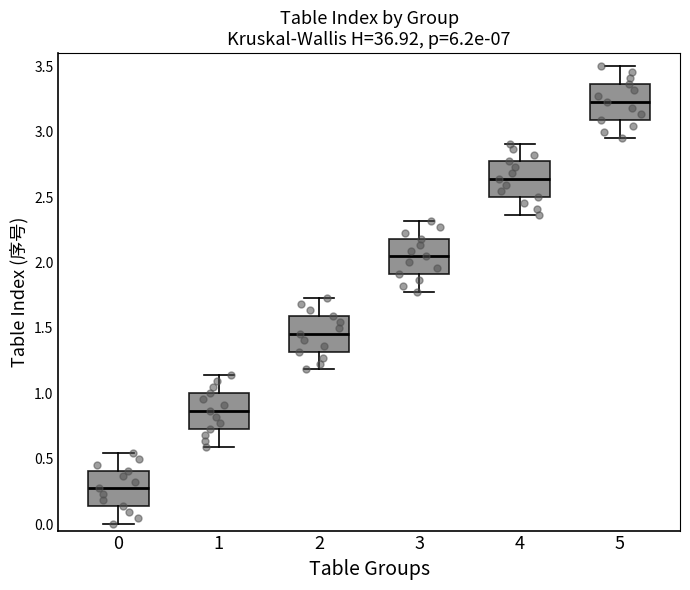

Which box's median line is the highest?

5